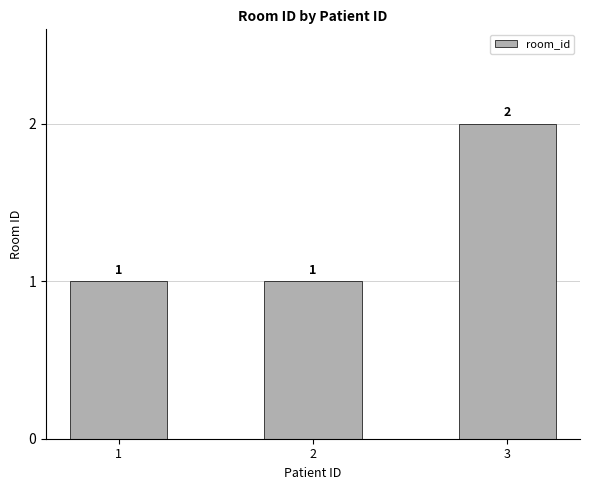

What is the difference between the values at 2 and 3?

1